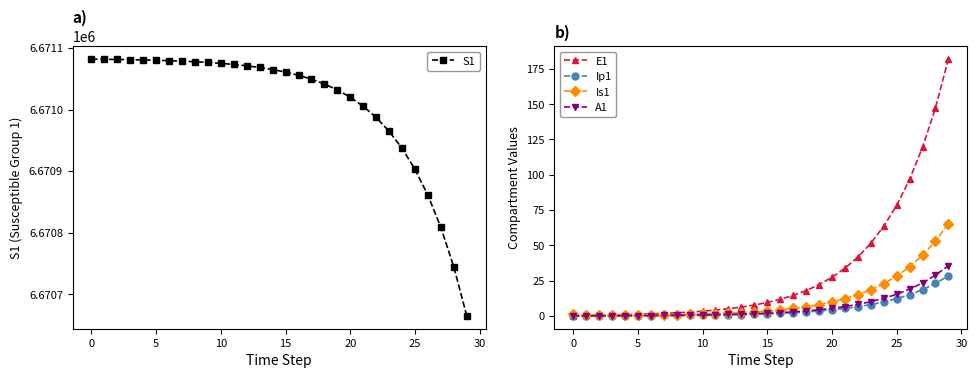

What is the maximum value for S1?

6671082.0